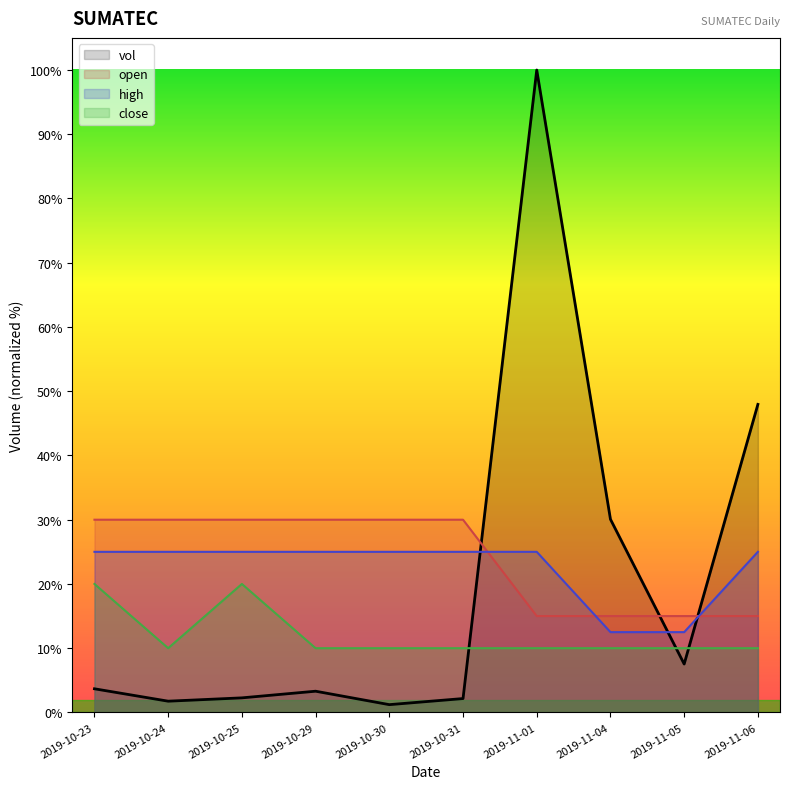

What is the label of the 6th point from the left?

2019-10-31